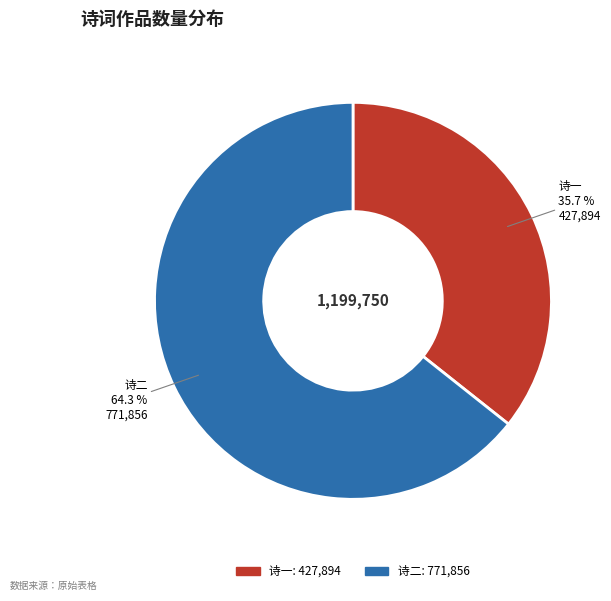

How many segments does this pie chart have?

2